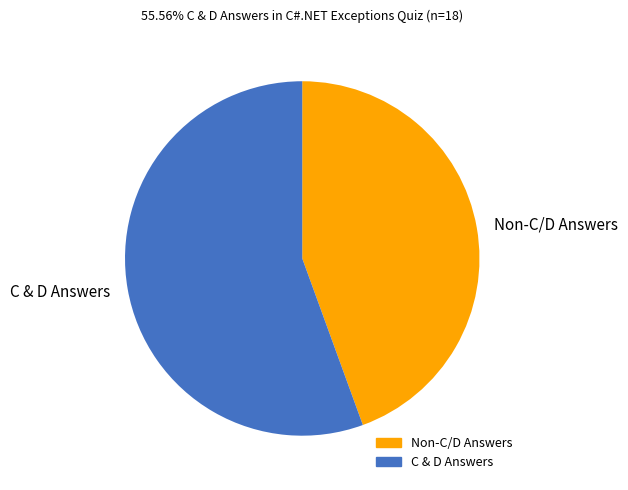

What is the smallest slice in the pie chart?

Non-C/D Answers